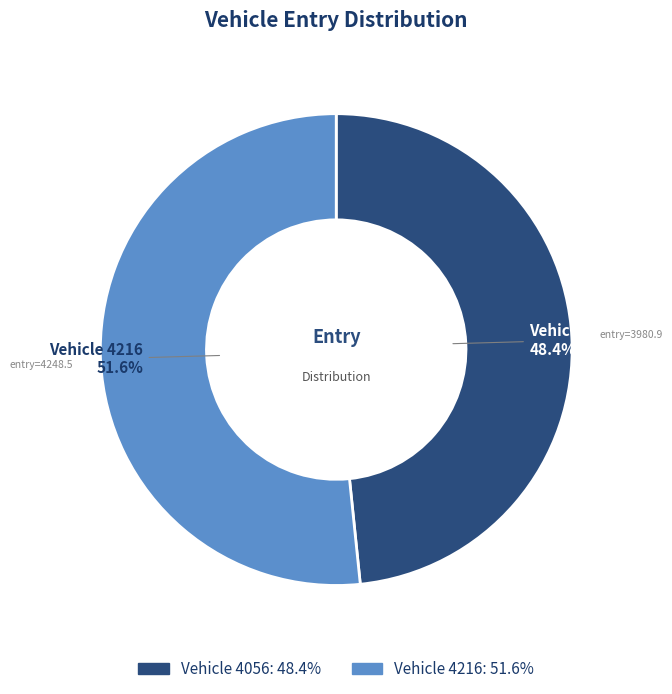

Does any single category account for the majority?

Yes